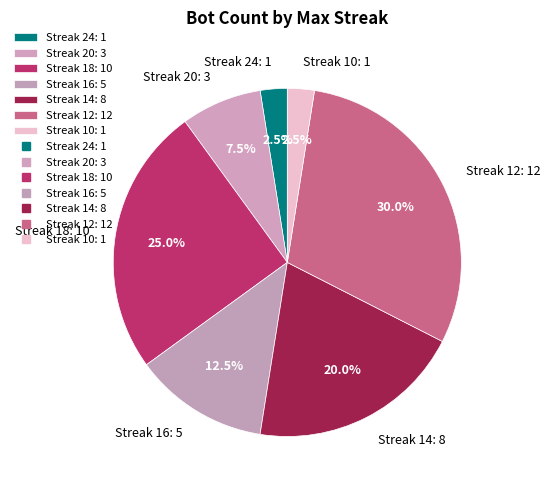

What percentage do Streak 10: 1 and Streak 16: 5 together represent?

15.0%